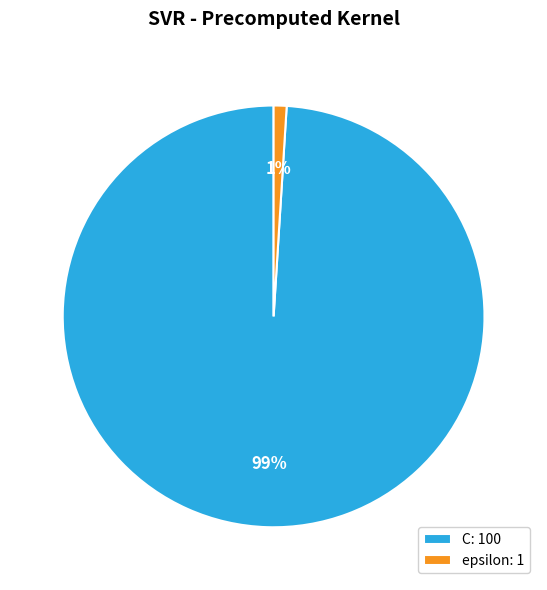

How many slices are in this pie chart?

2